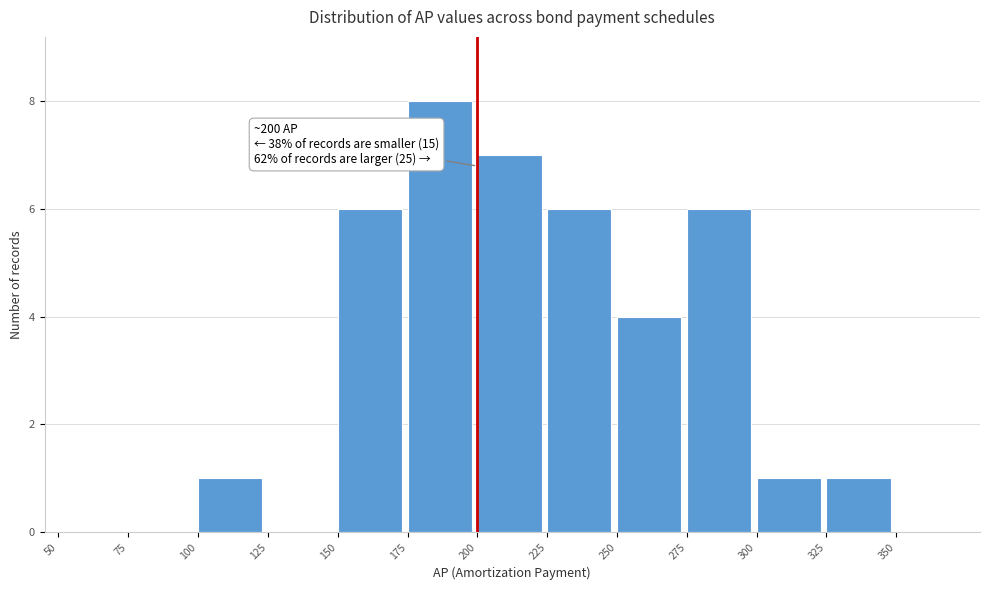

Which range on the x-axis has the tallest bar?

175 to 200